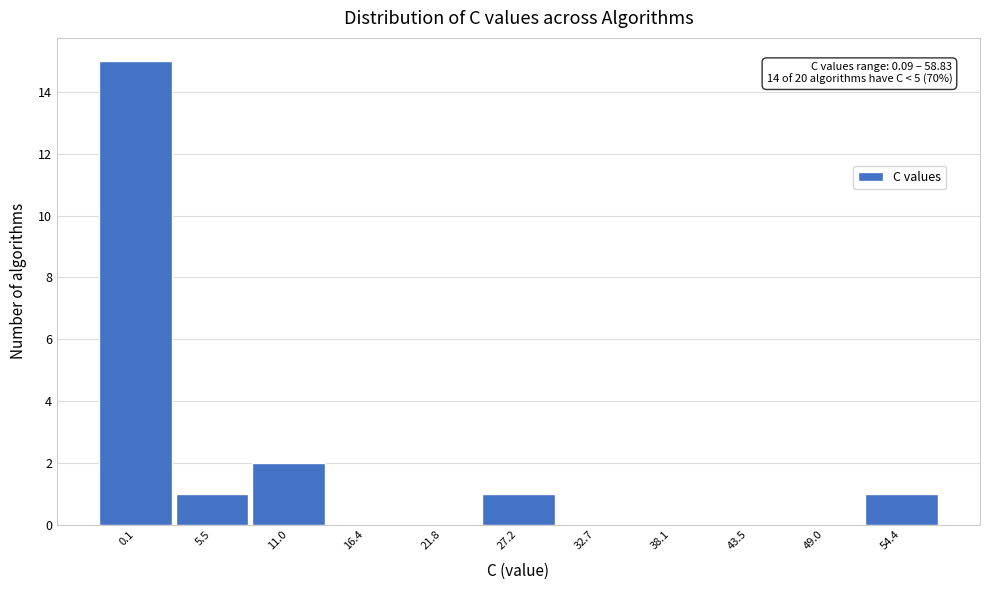

Reading left to right, what are all the values shown in this chart?

0.1=15	5.5=1	11.0=2	16.4=0	21.8=0	27.2=1	32.7=0	38.1=0	43.5=0	49.0=0	54.4=1